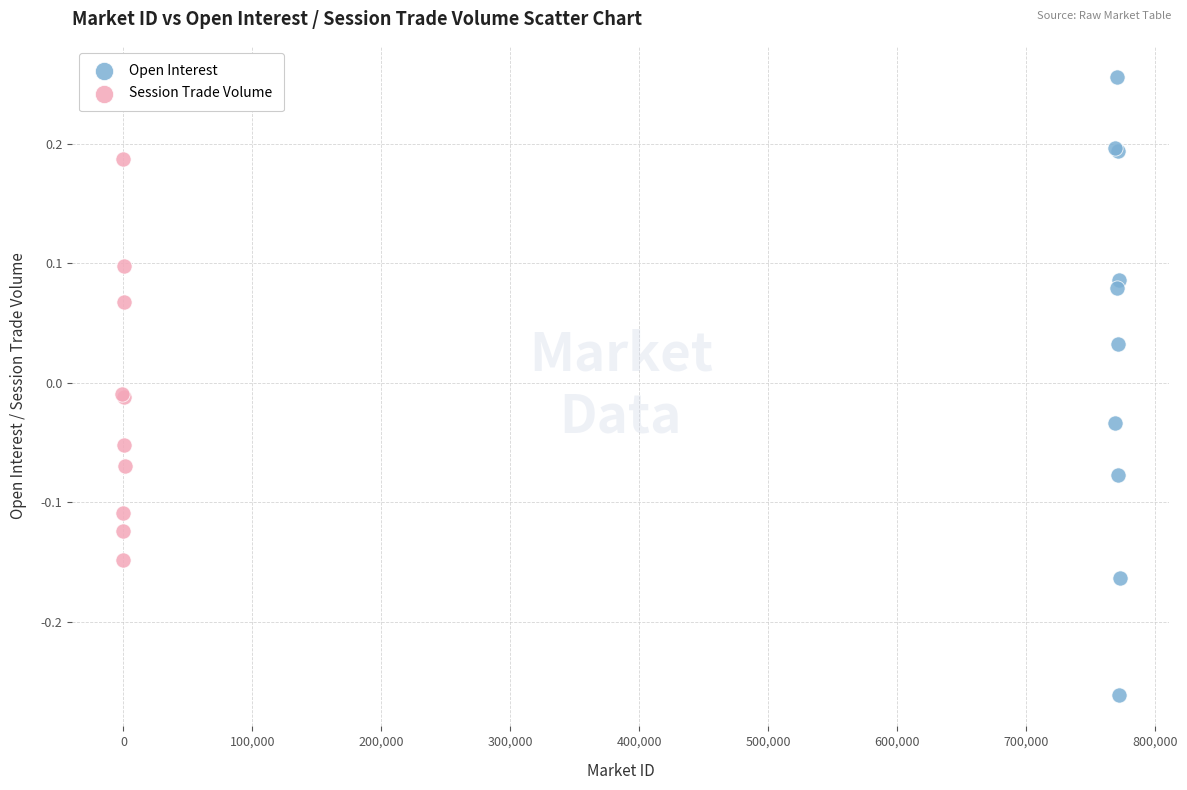

Which series reaches the maximum Y coordinate?

Open Interest